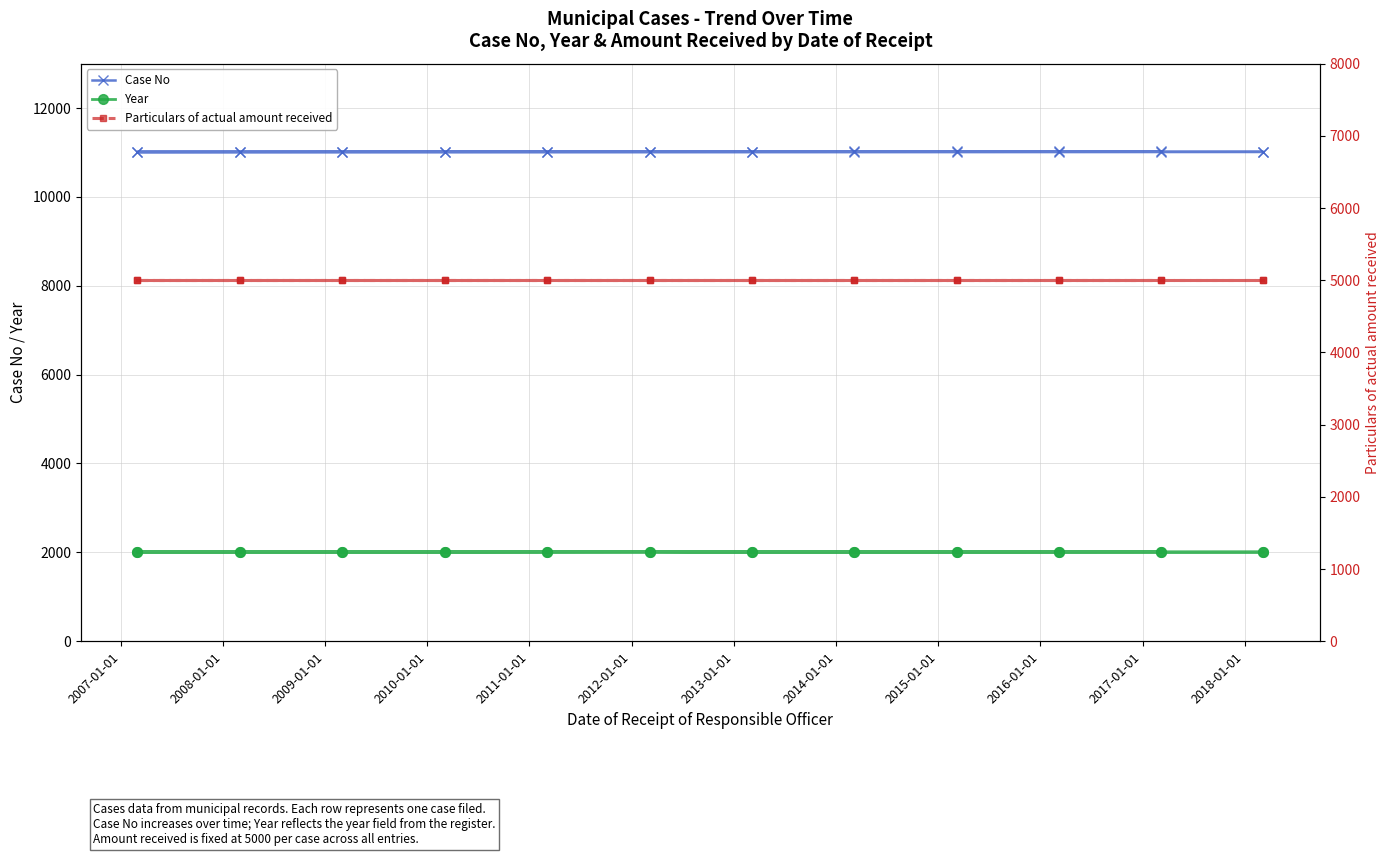

How many lines are shown in the chart?

3